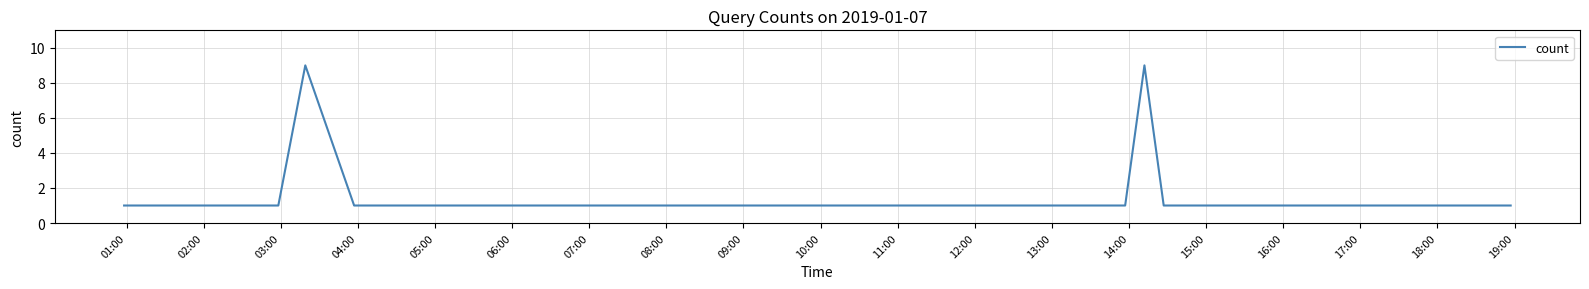

What is the maximum value shown in the chart?

9